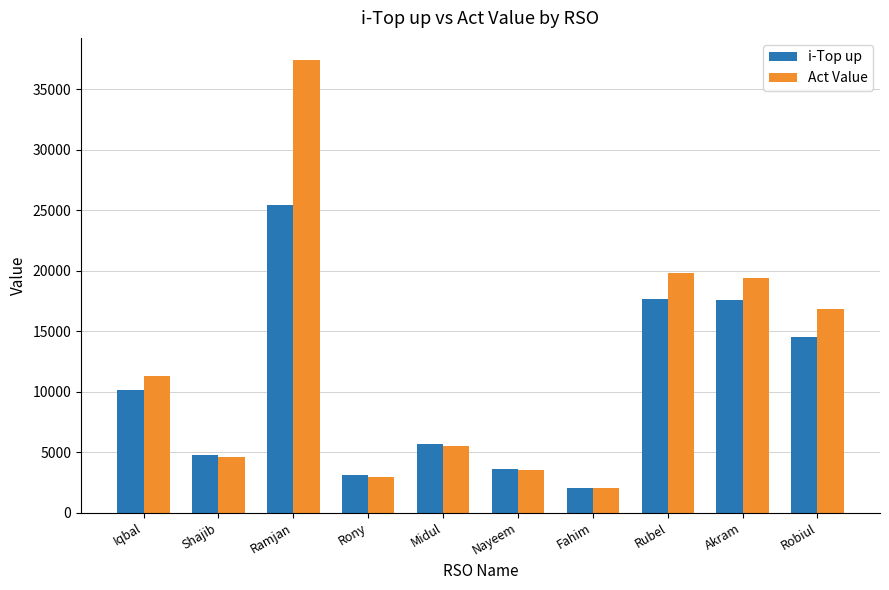

True or false: Act Value has a value of 26805.5 at Akram.

False